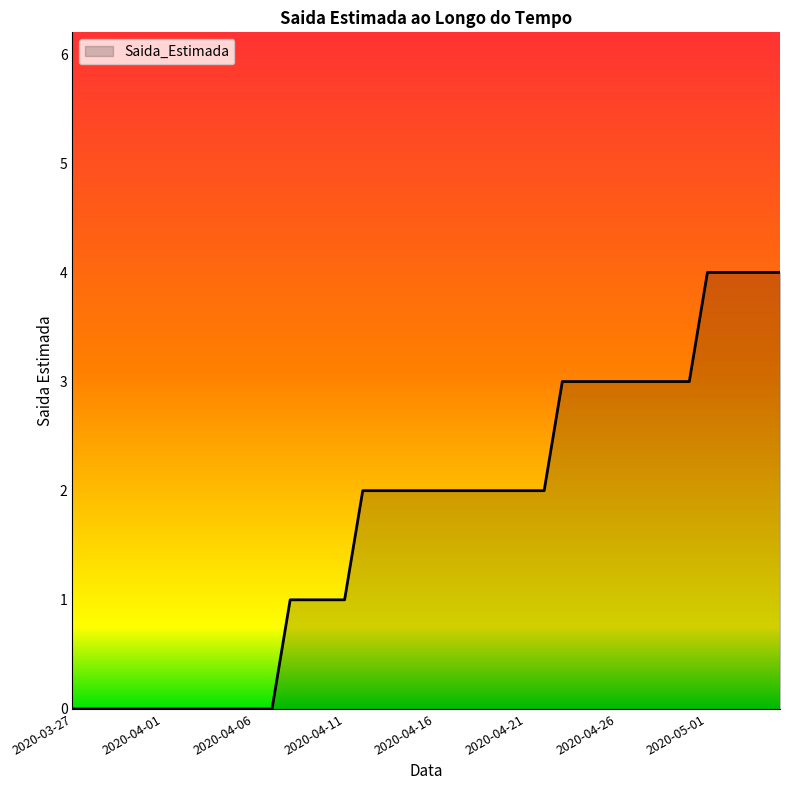

What is the maximum value shown in the chart?

4